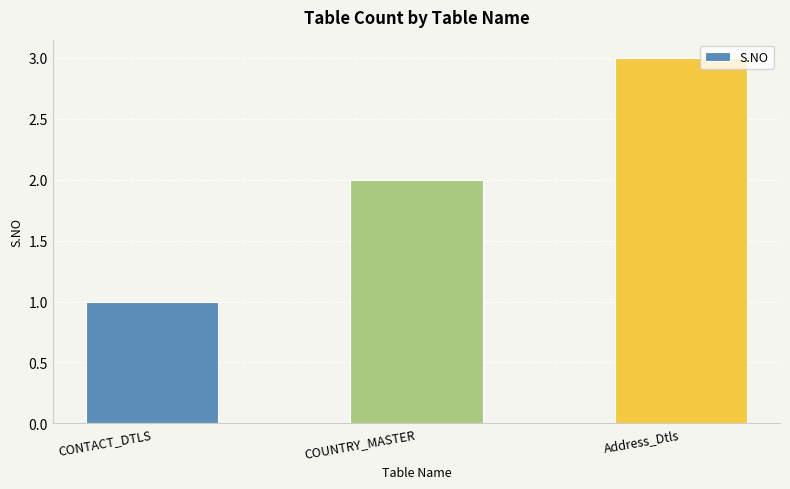

Reading left to right, extract all data points from this chart.

CONTACT_DTLS=1	COUNTRY_MASTER=2	Address_Dtls=3